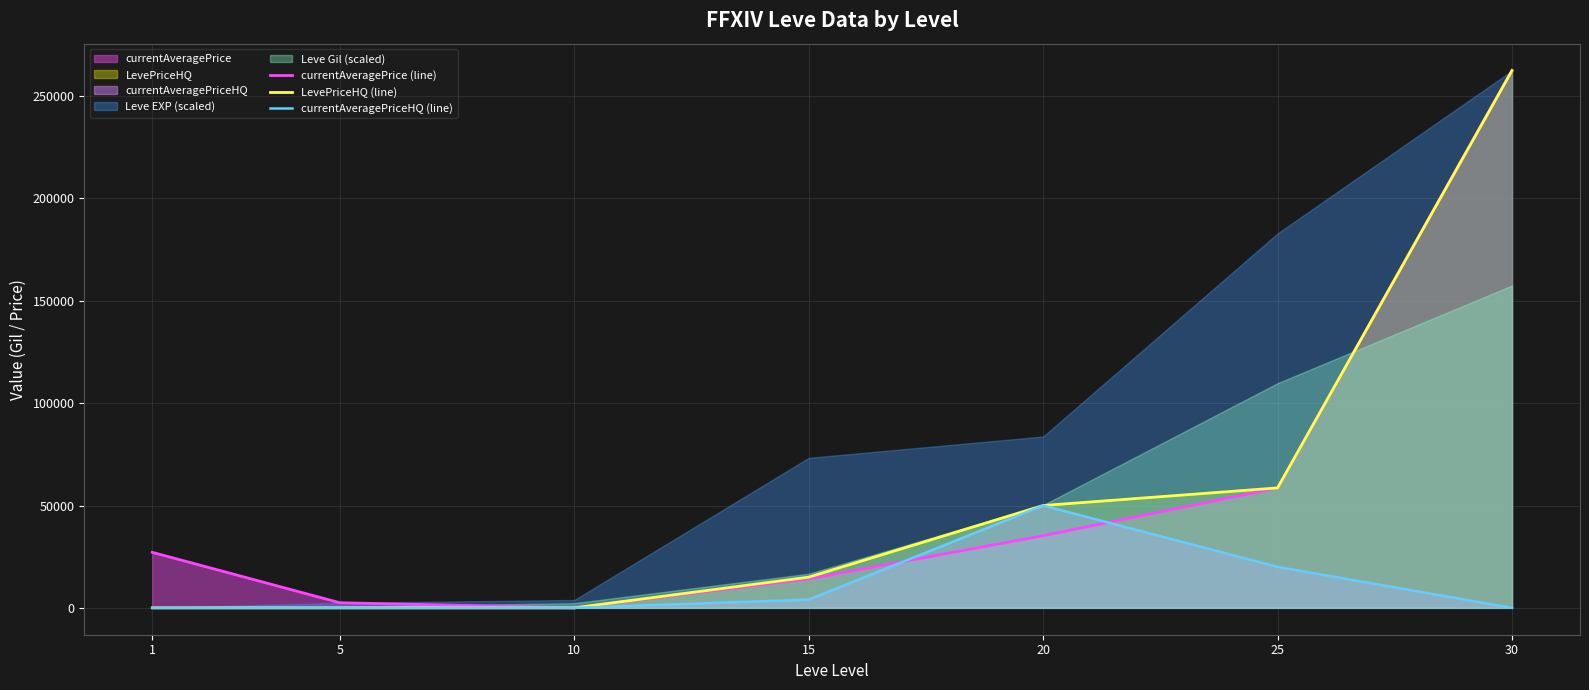

Is the value of LevePriceHQ (line) at 25 greater than the value of currentAveragePriceHQ (line) at 25?

Yes